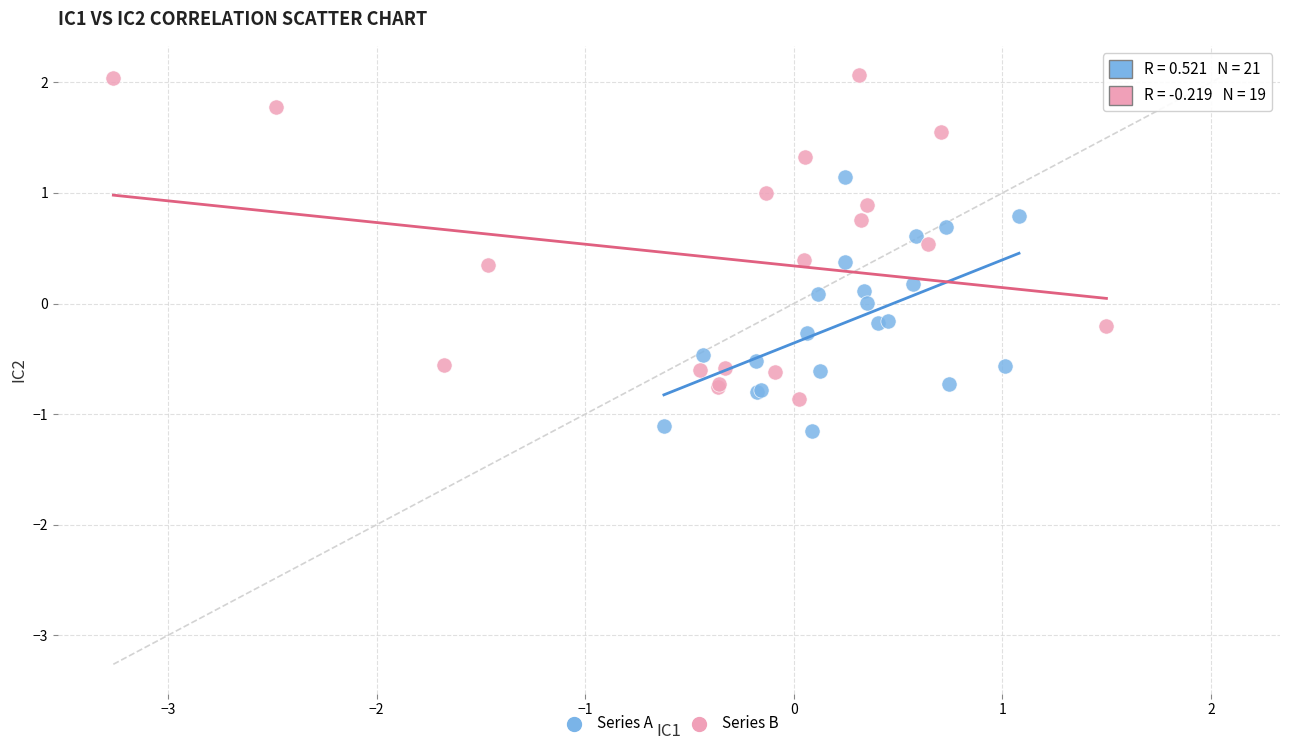

Which series contains the highest Y value?

Series B